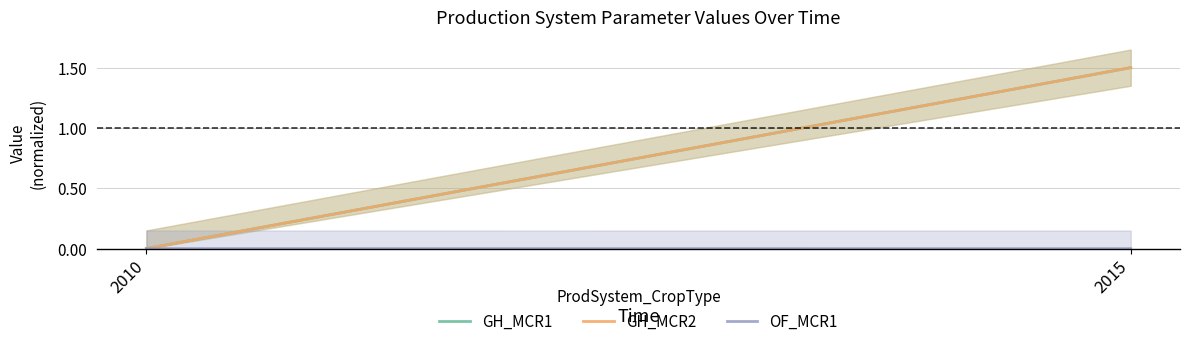

What is the greatest value displayed?

1.5